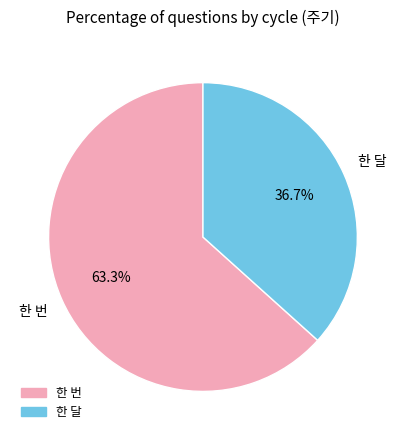

Is it true that 한 번 is 63% of the pie?

True